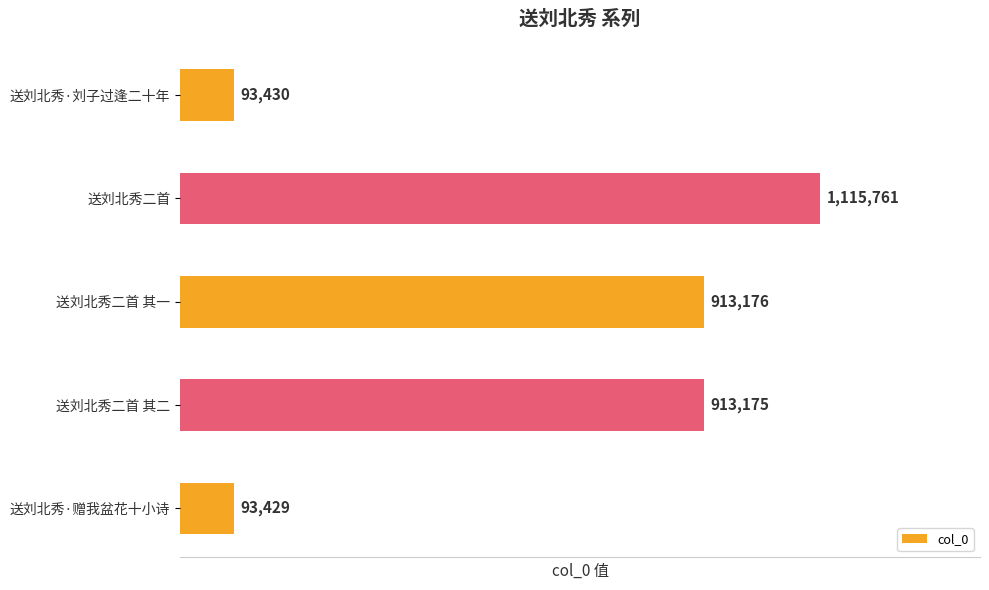

What is the difference between the maximum and minimum values?

1022332